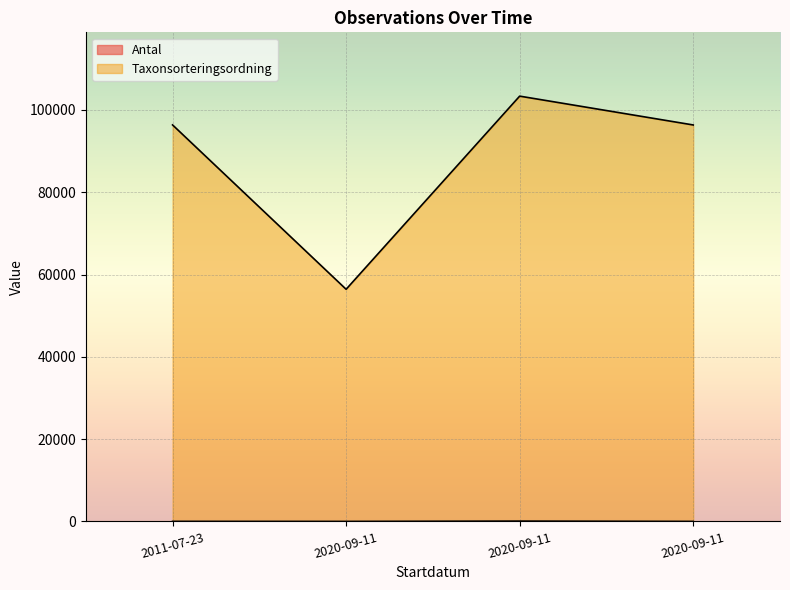

Reading right to left, what are all the values shown in this chart?

Antal: 2020-09-11=5	2020-09-11=80	2020-09-11=1	2011-07-23=16
Taxonsorteringsordning: 2020-09-11=96339	2020-09-11=103345	2020-09-11=56412	2011-07-23=96350